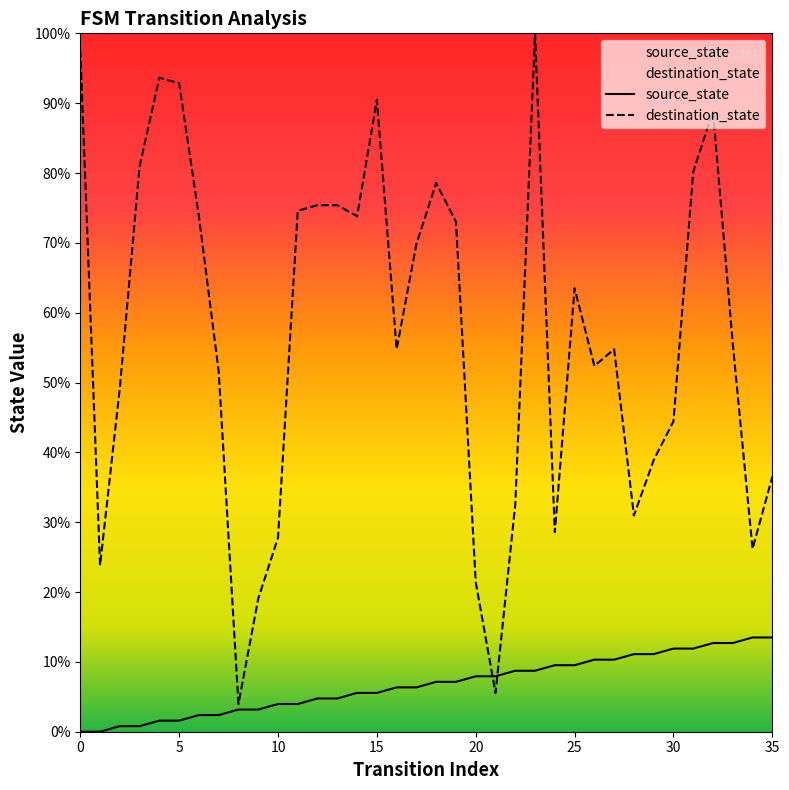

At which category does the chart reach its peak across all series?

23